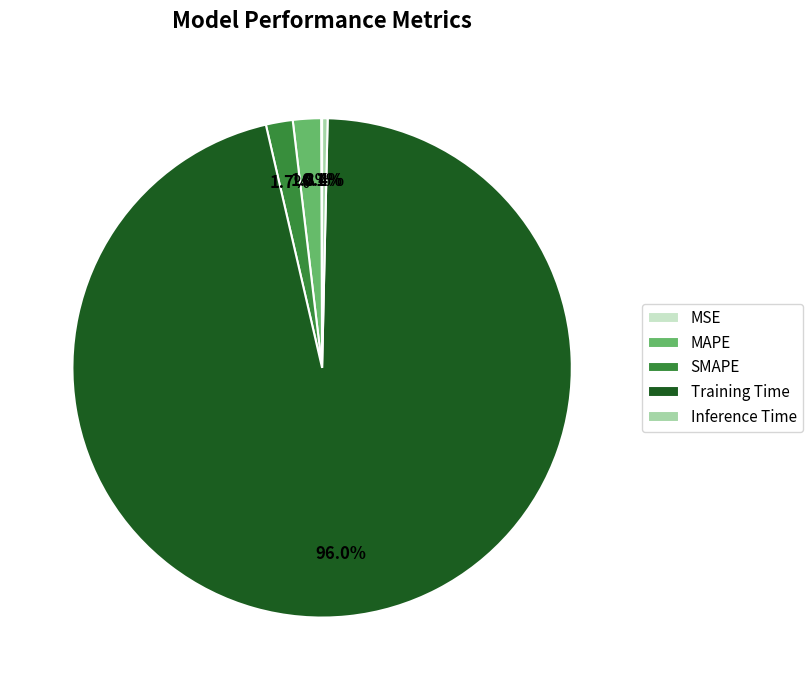

Is there any slice that represents more than half of the pie?

Yes